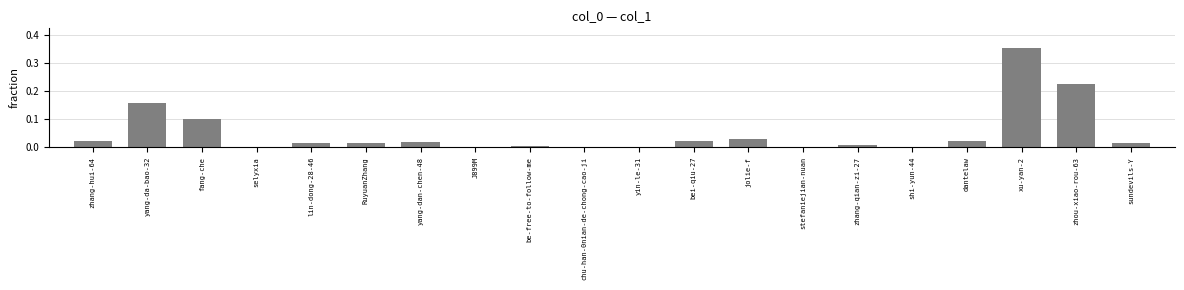

What is the sum of all values?

1.0